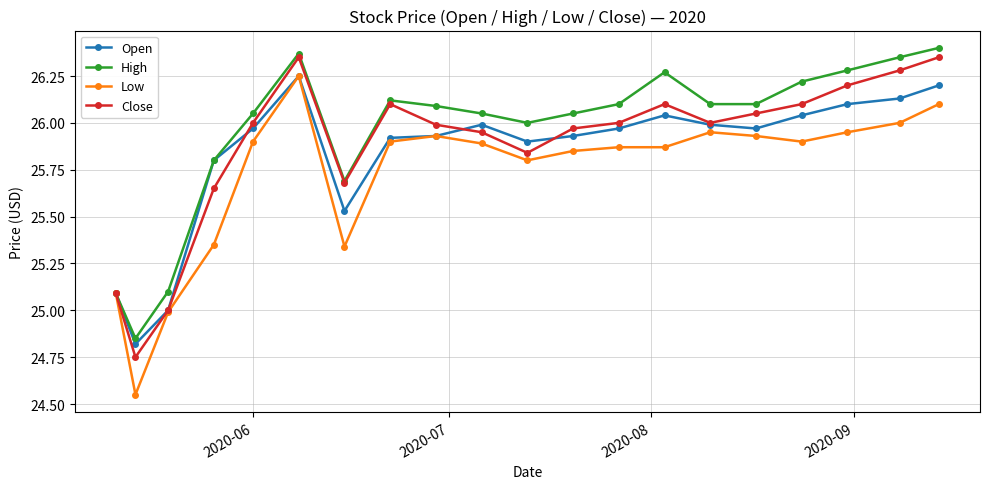

Which series has the largest range (max minus min)?

Low